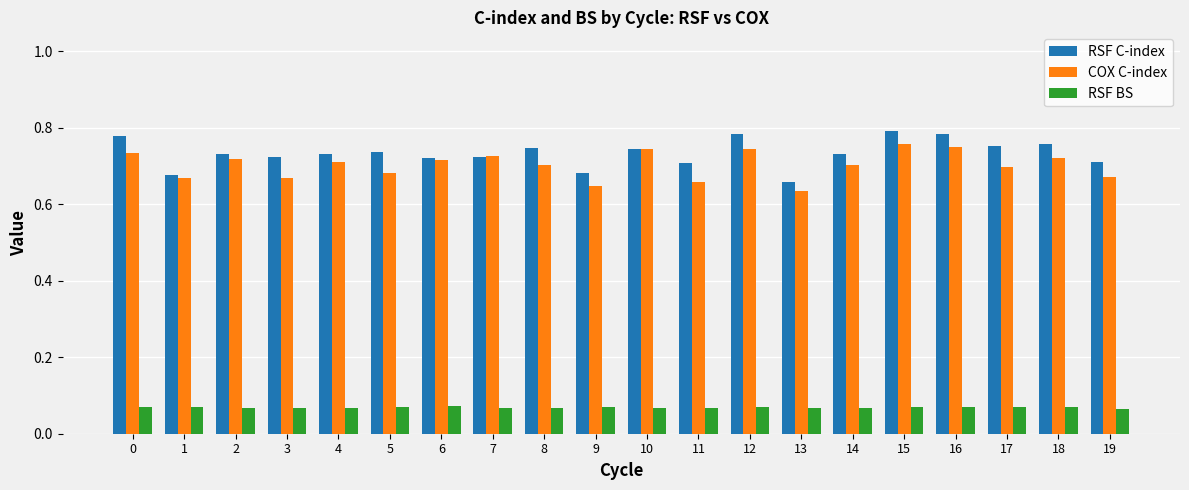

The value of COX C-index at 6 is 1.0. True or false?

False